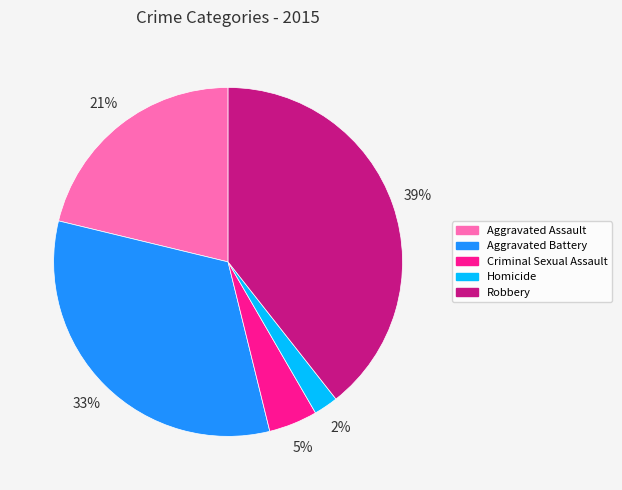

What is the smallest slice in the pie chart?

Homicide